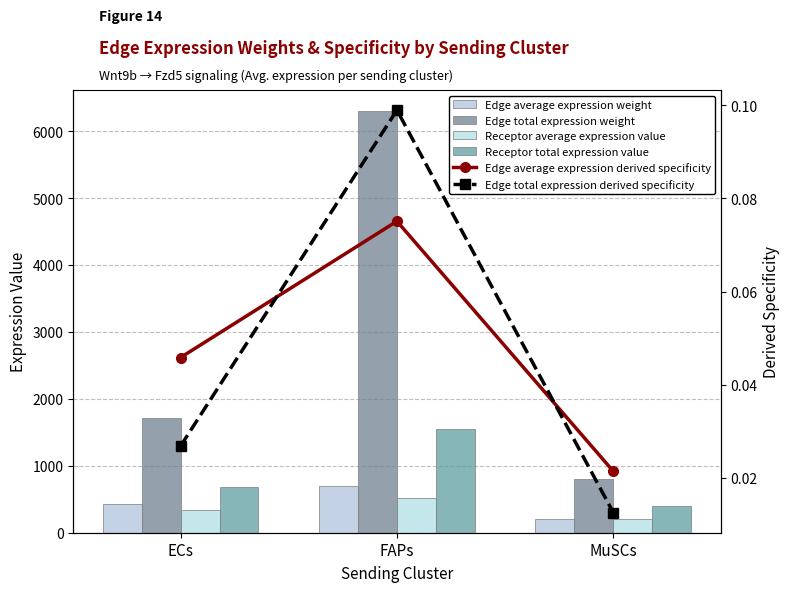

Between ECs and FAPs, which series saw the biggest shift?

Edge total expression weight